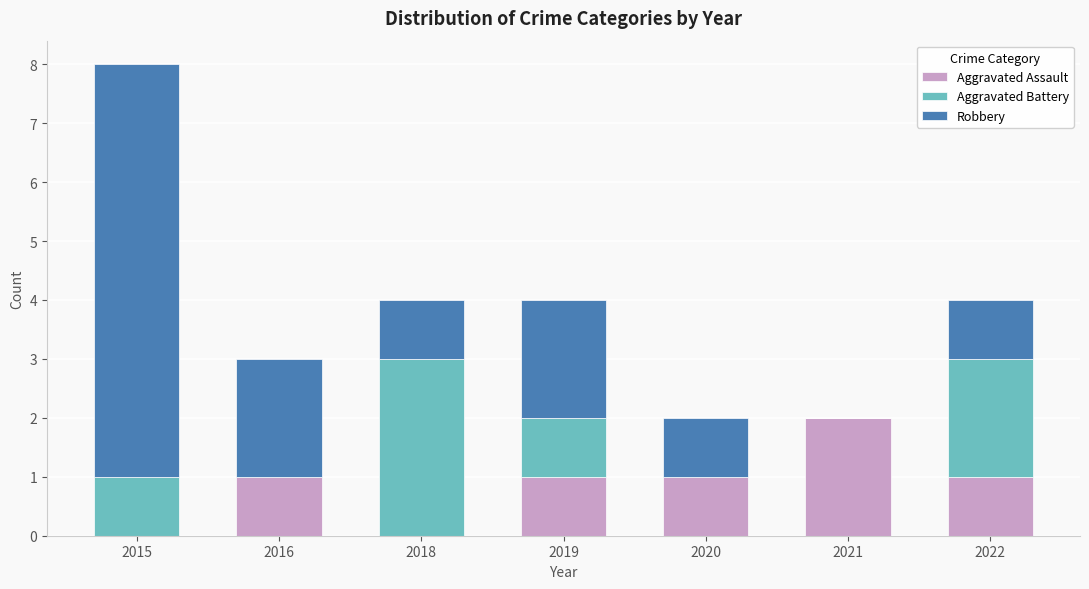

What is the sum of the Aggravated Assault values at 2021 and 2022?

3